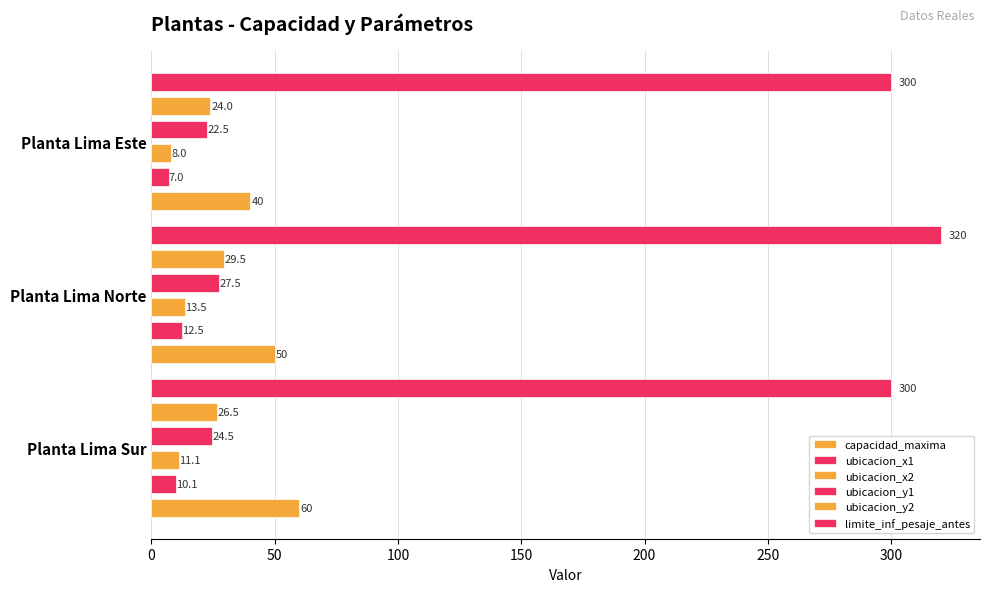

Is the value of ubicacion_x2 at Planta Lima Este greater than the value of capacidad_maxima at Planta Lima Sur?

No